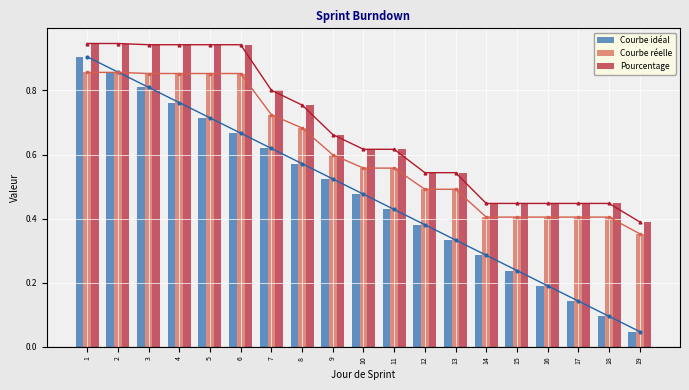

What is the value of the Courbe idéal bar at the 15th from the left?

0.2